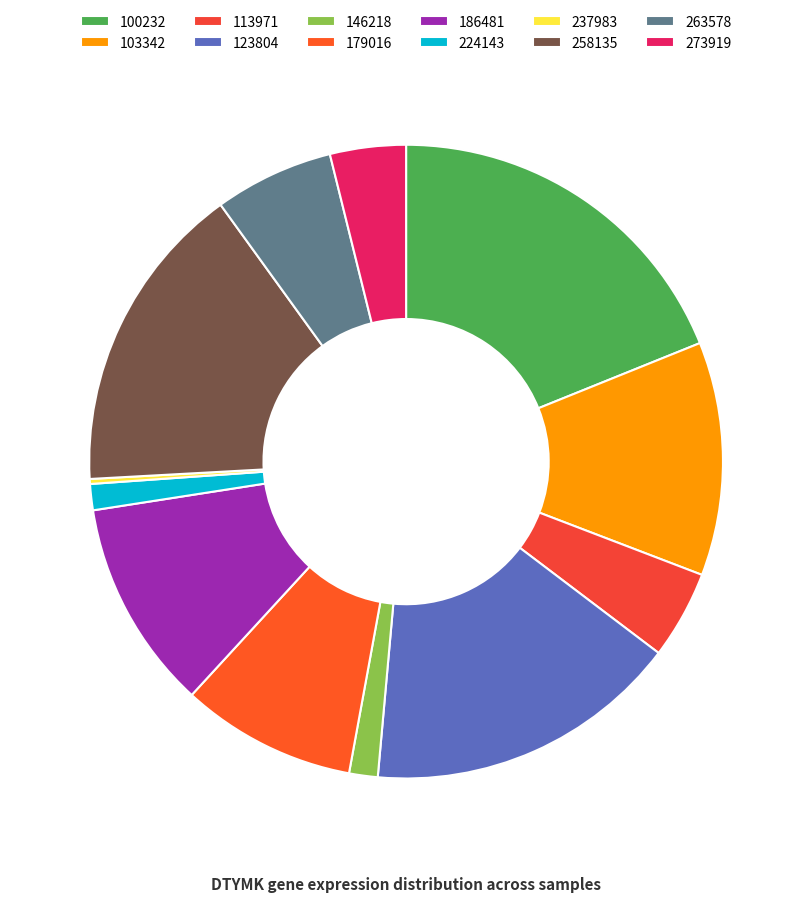

Is the sum of 263578 and 237983 greater than half?

No